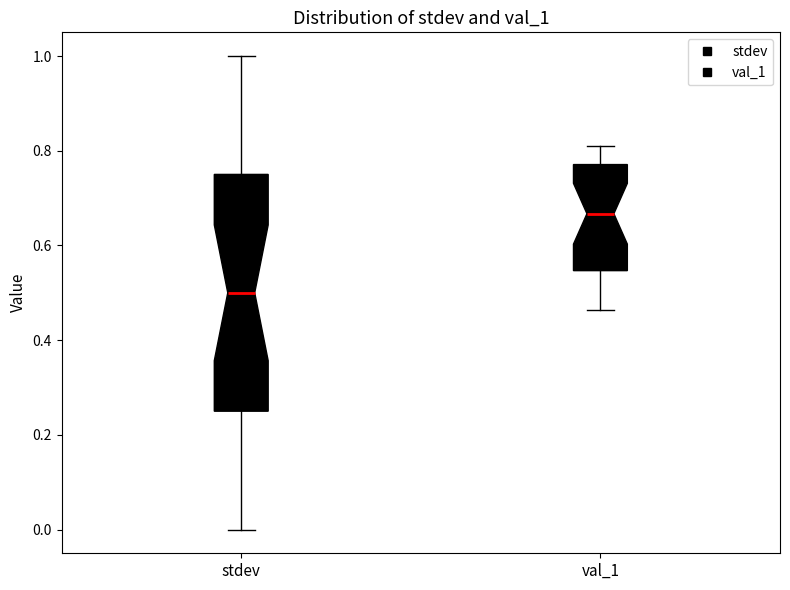

Which box is the tallest, from its lower edge to its upper edge?

stdev